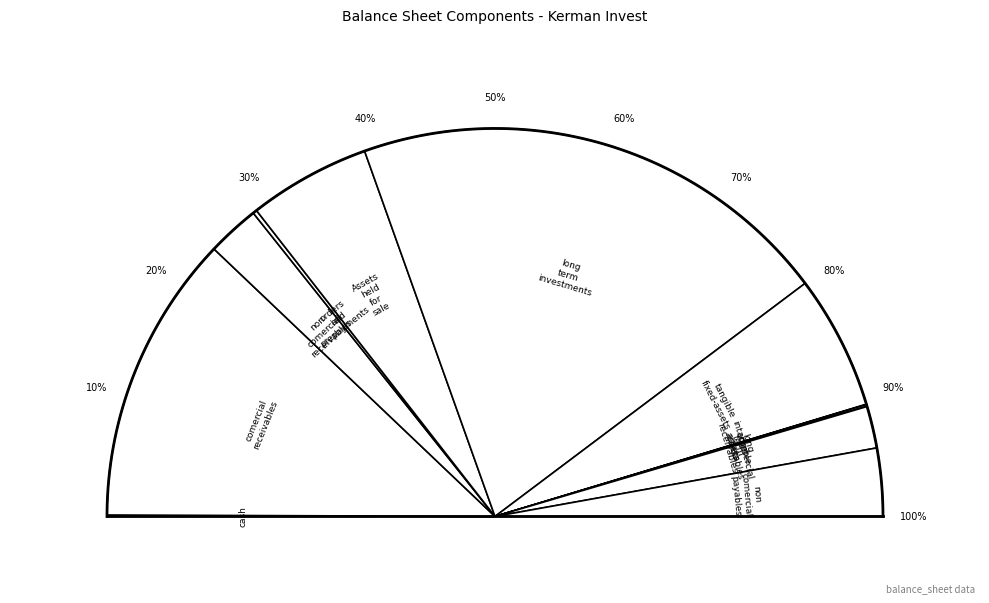

To the nearest percent, what is the difference between the non_comercial_receivables and comercial_payables slice percentages?

1%